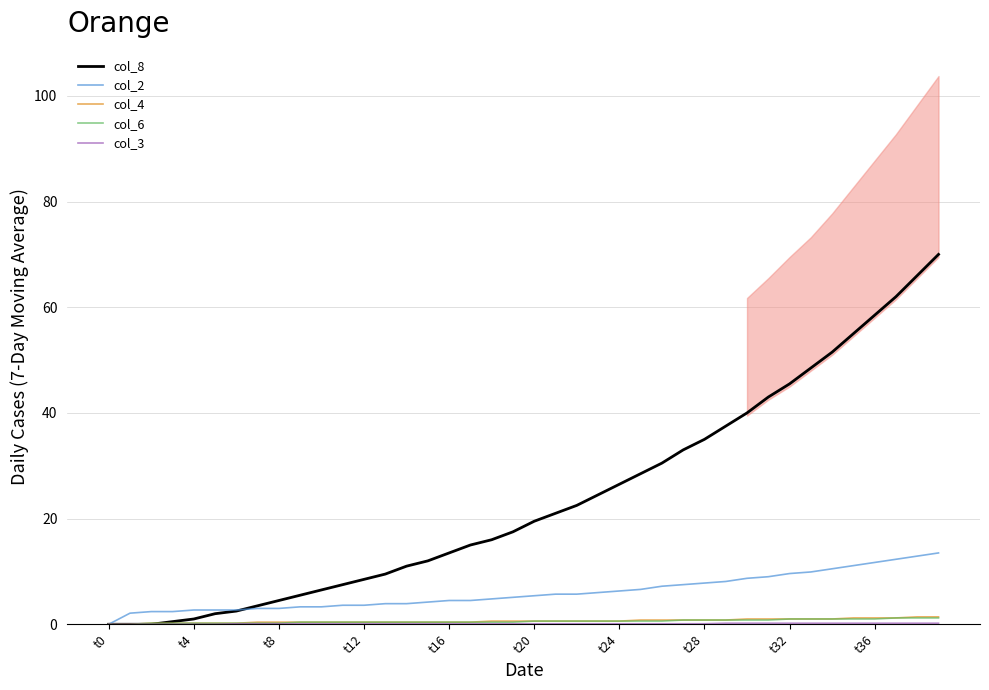

True or false: col_4 has a value of 1.2 at 26.

False